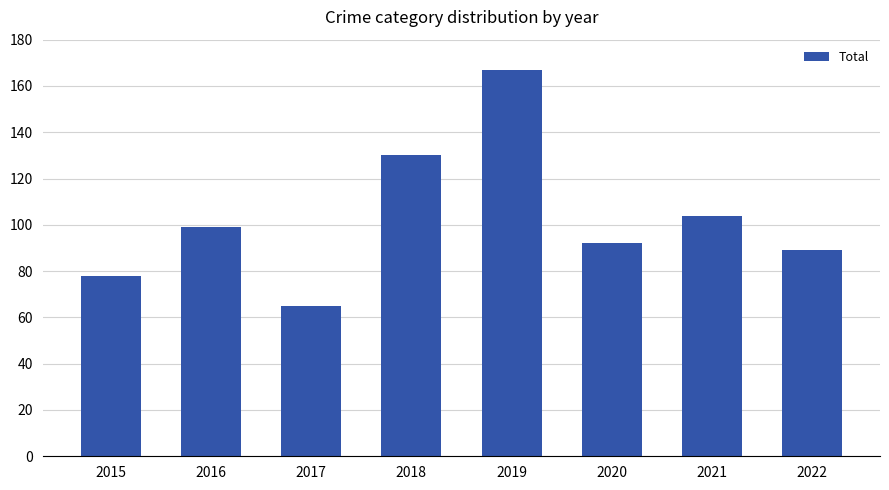

True or false: the data shows 65 at 2017.

True